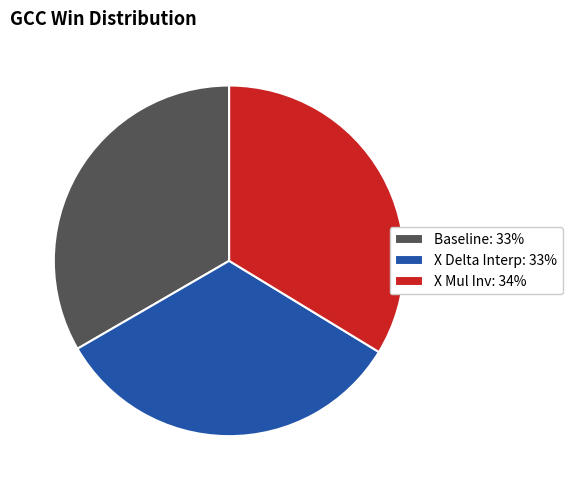

Does X Mul Inv represent more than half of the total?

No